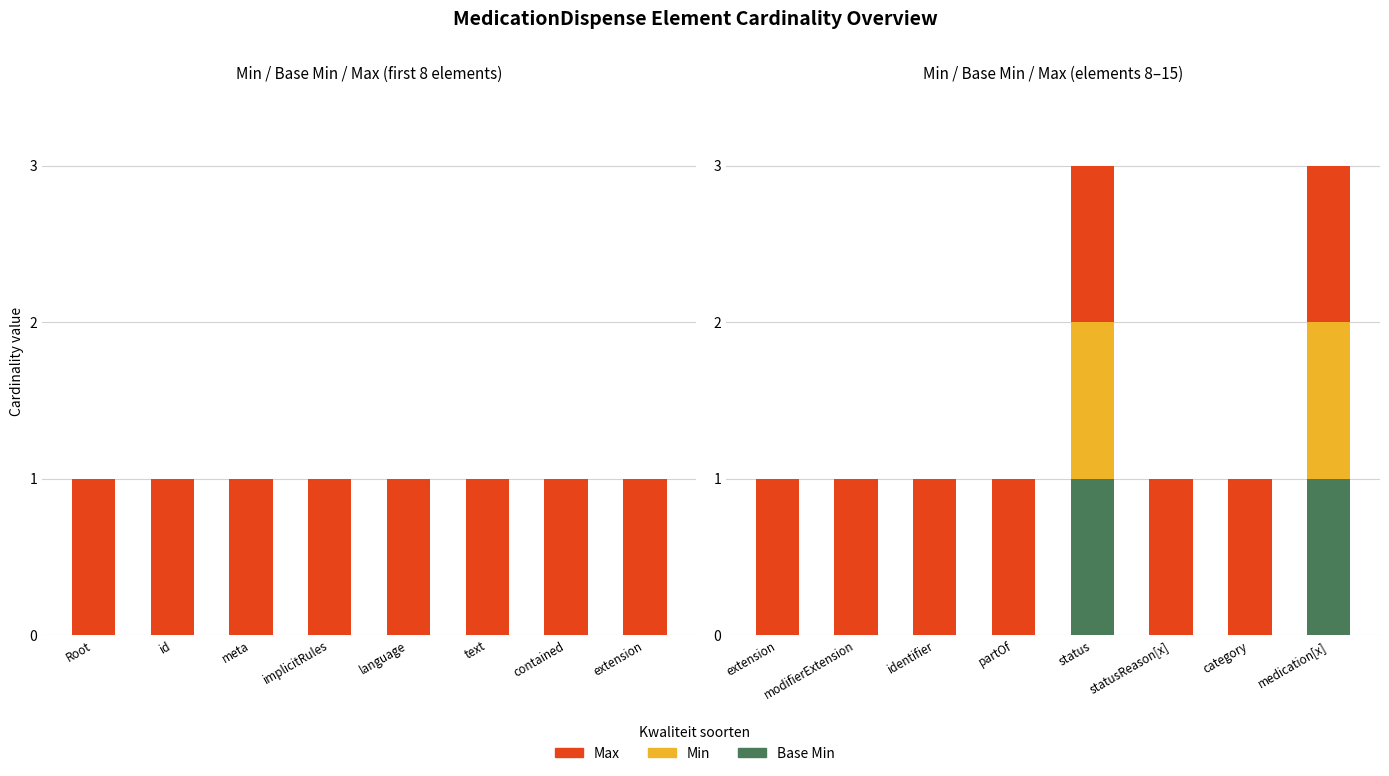

What is the label of the 7th bar from the right?

modifierExtension